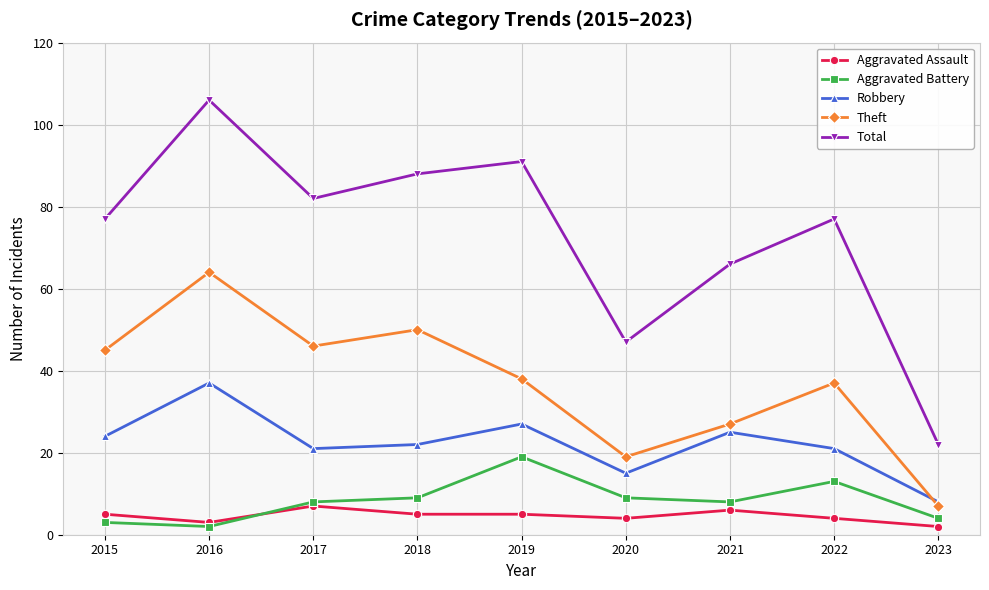

The value of Aggravated Assault at 2015 is 5. True or false?

True